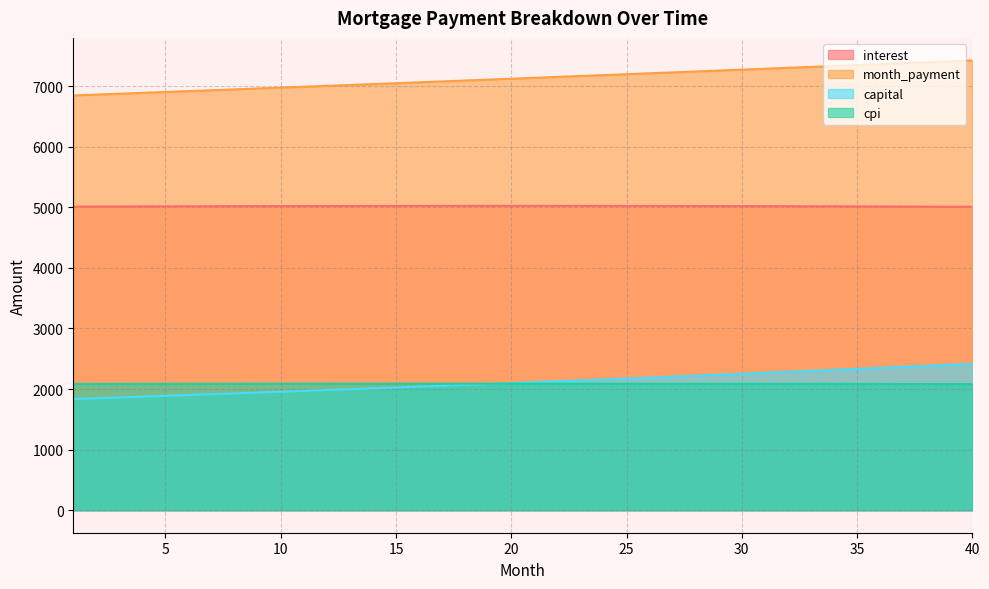

What is the sum of all capital values?

84508.3